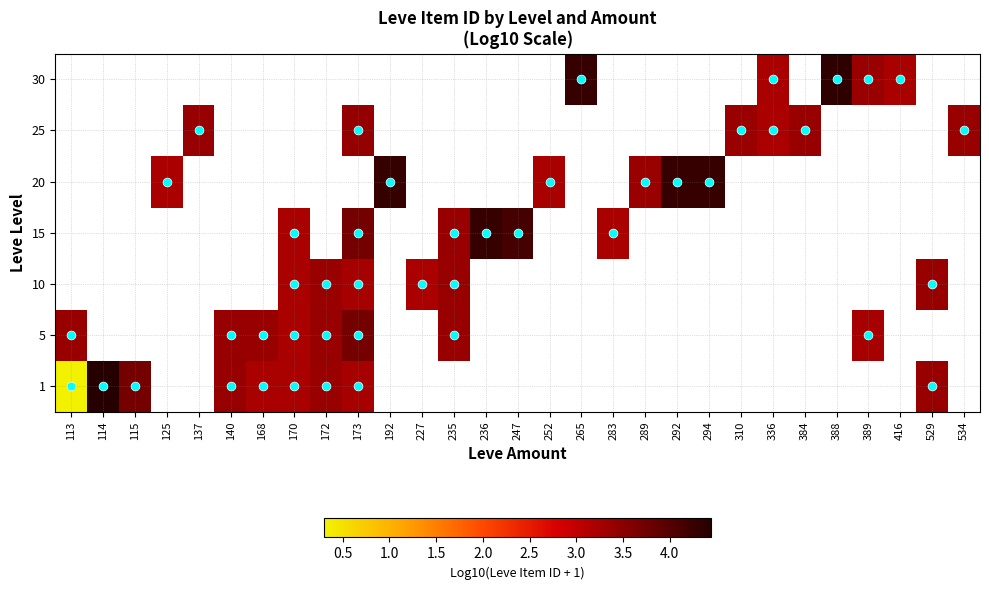

How many positive values does the 25 series have?

6